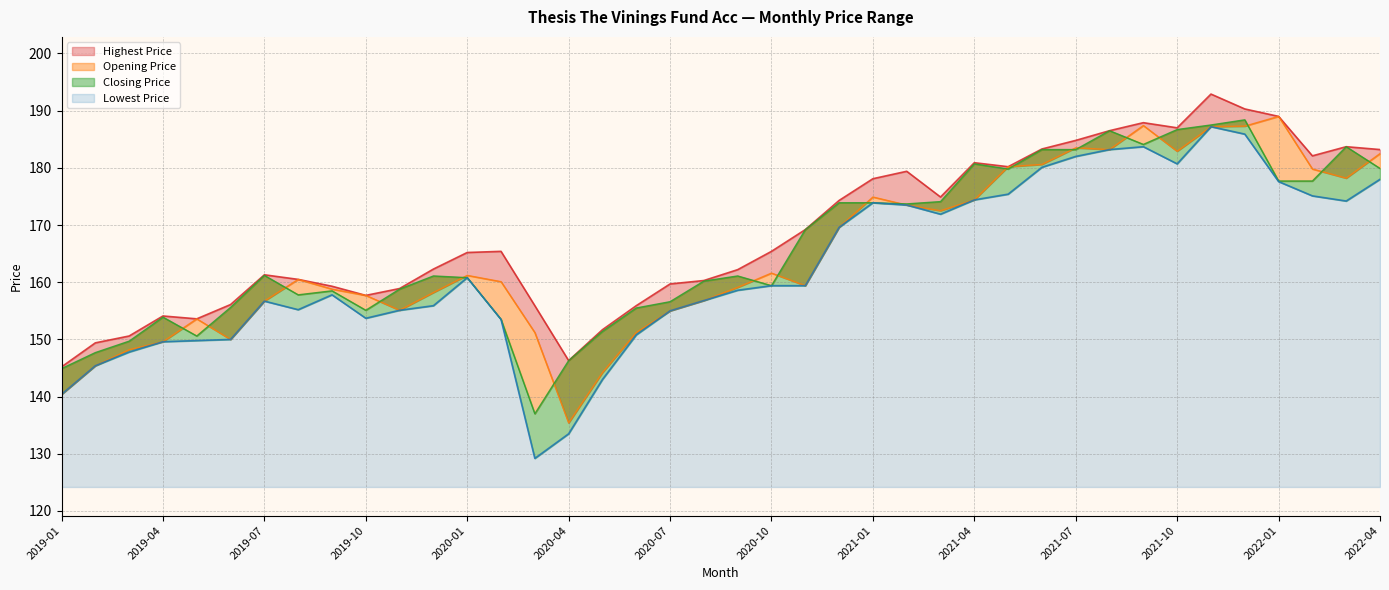

At which label does Highest Price reach its minimum?

2019-01